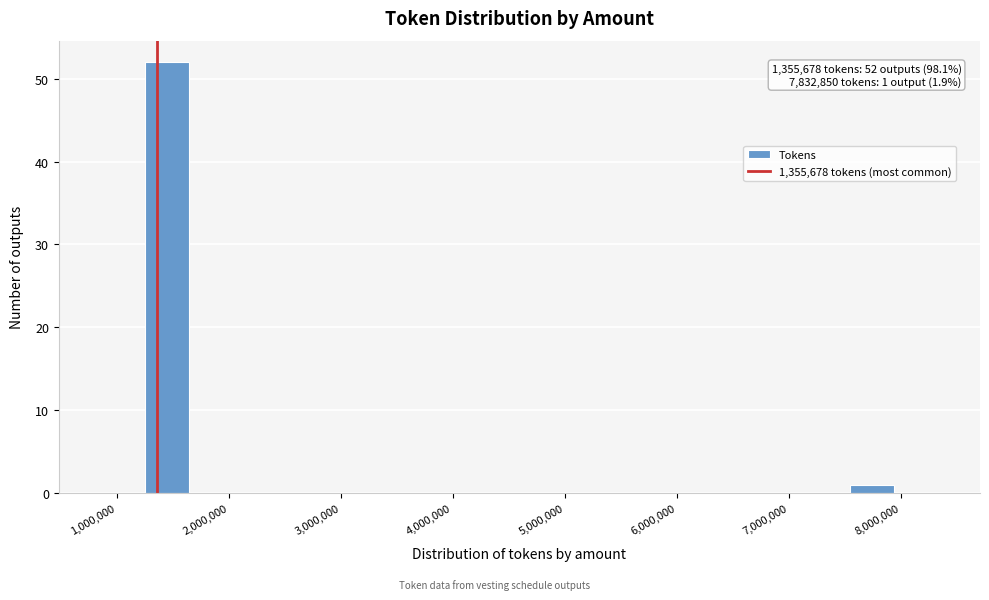

Around what value on the x-axis is the tallest bar? Give the approximate position of its centre, as read against the axis.

1400000